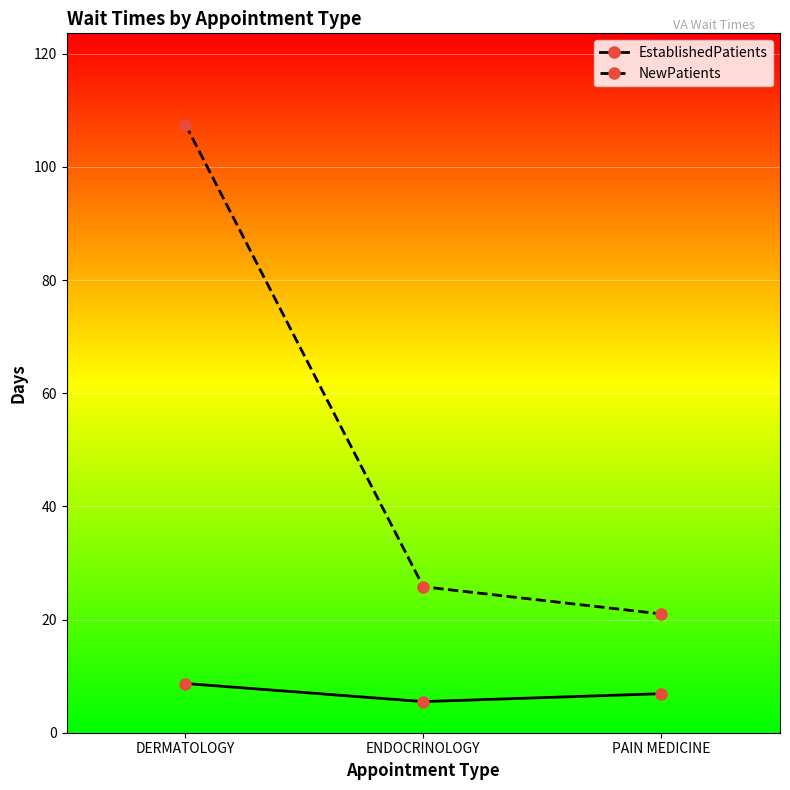

What is the spread (max minus min) of values at DERMATOLOGY?

98.8